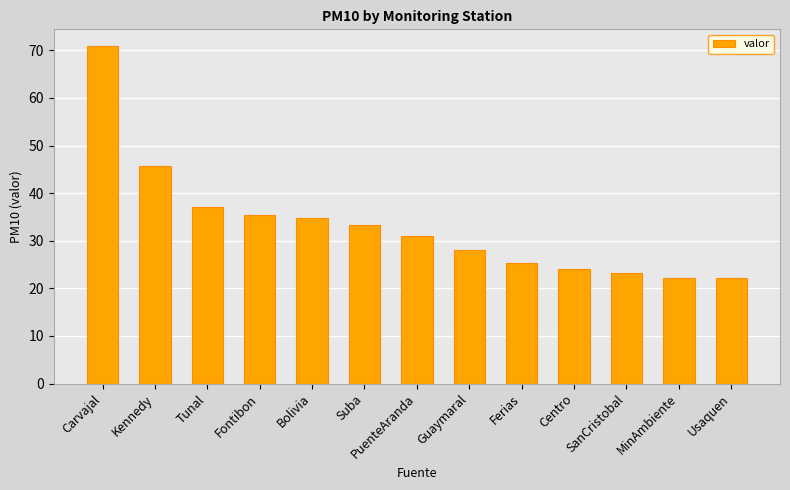

What is the sum of the values at Ferias and Suba?

58.7